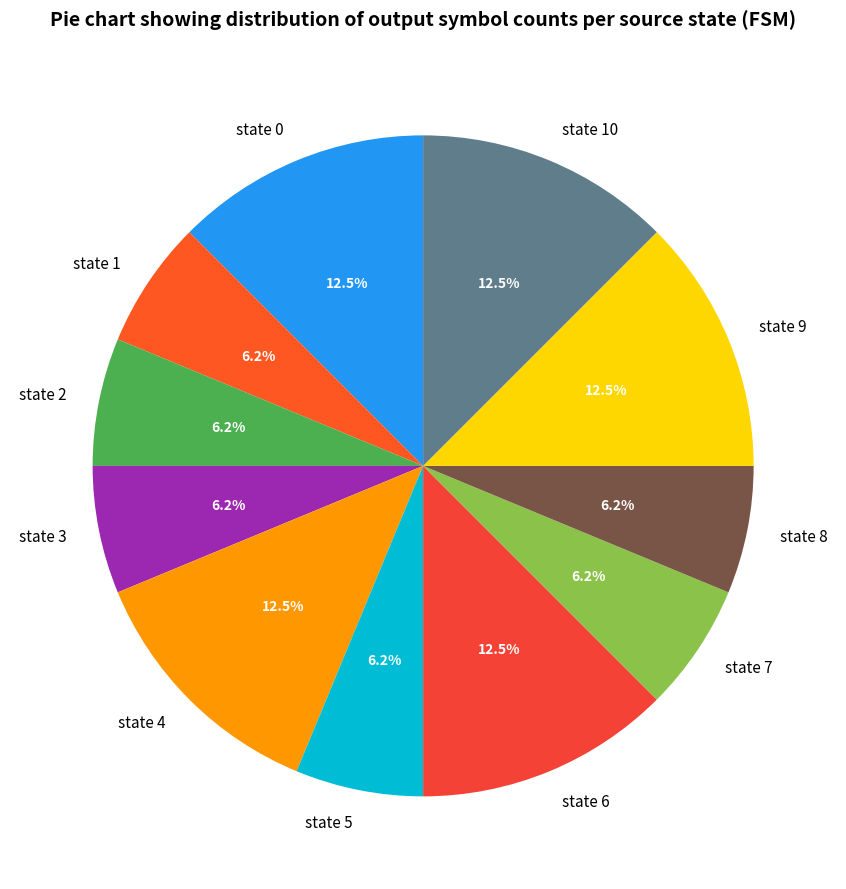

Approximately how many times larger is the value at state 4 compared to state 6?

1.0